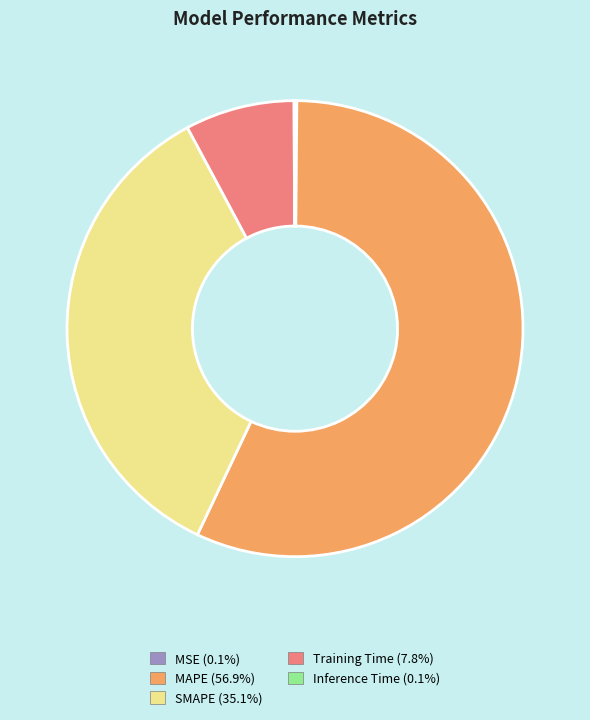

Which category has the biggest portion of the pie?

MAPE